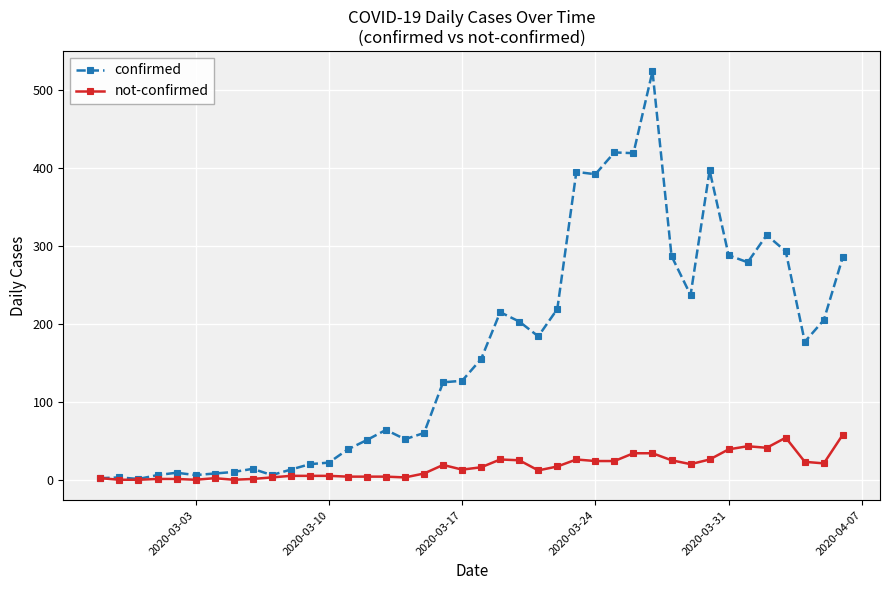

Rank the series by their maximum value, from lowest to highest.

not-confirmed, confirmed